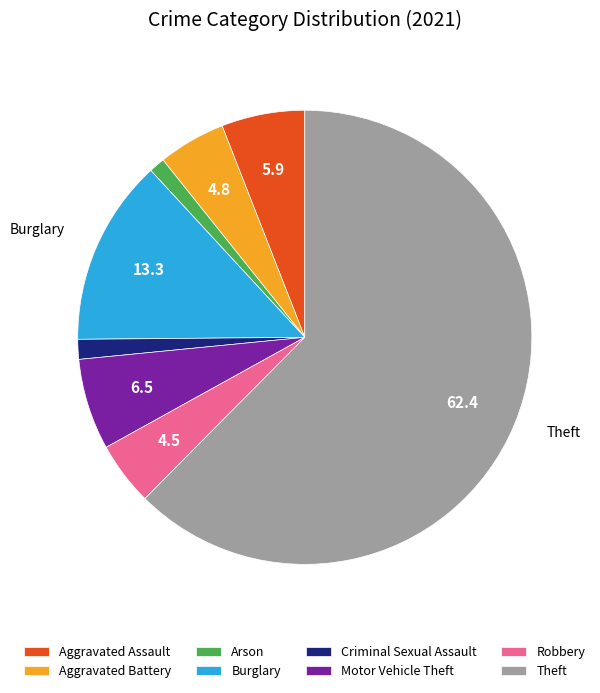

Between Aggravated Battery and Aggravated Assault, which is larger?

Aggravated Assault